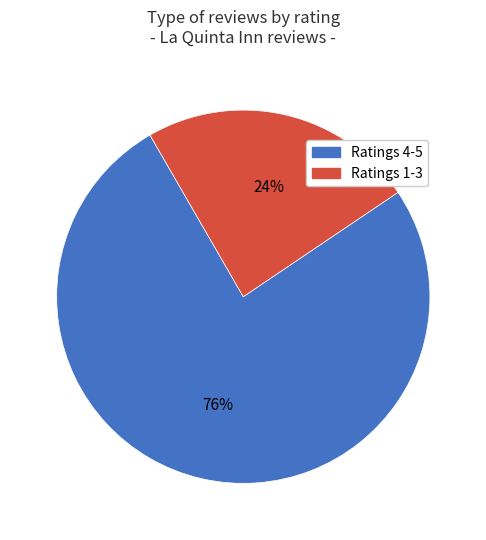

Is there any slice that represents more than half of the pie?

Yes